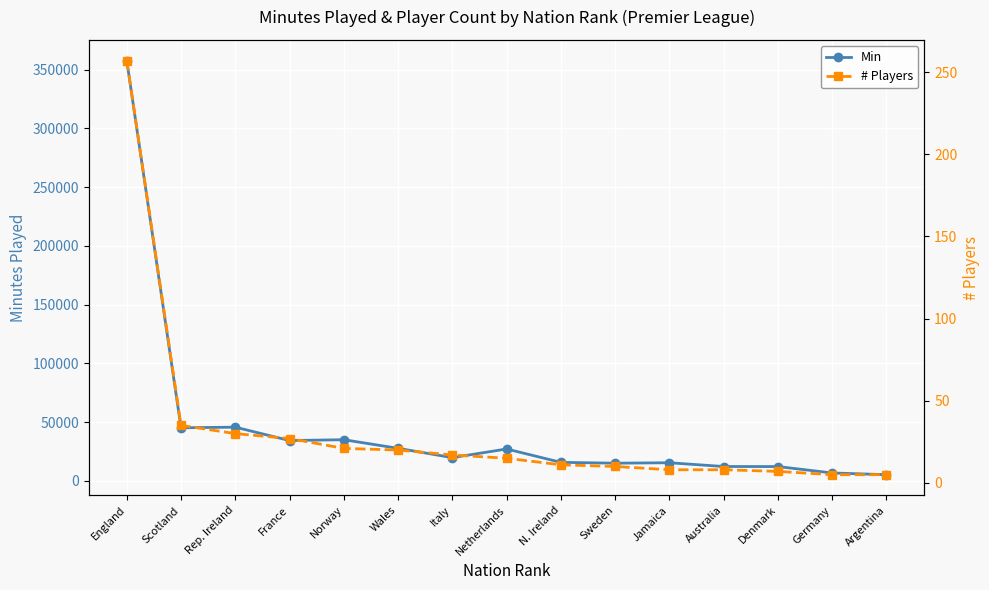

What is the difference between the second highest and second lowest values in the # Players series?

30